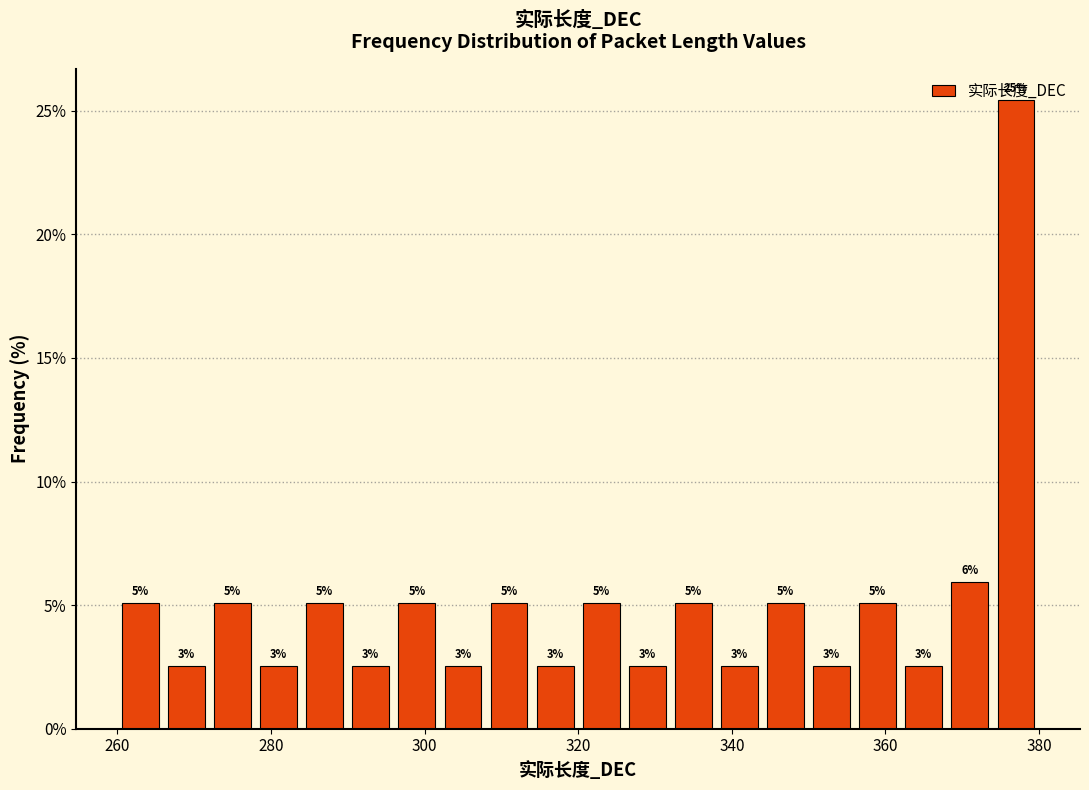

Around what value on the x-axis is the tallest bar? Give the approximate position of its centre, as read against the axis.

378